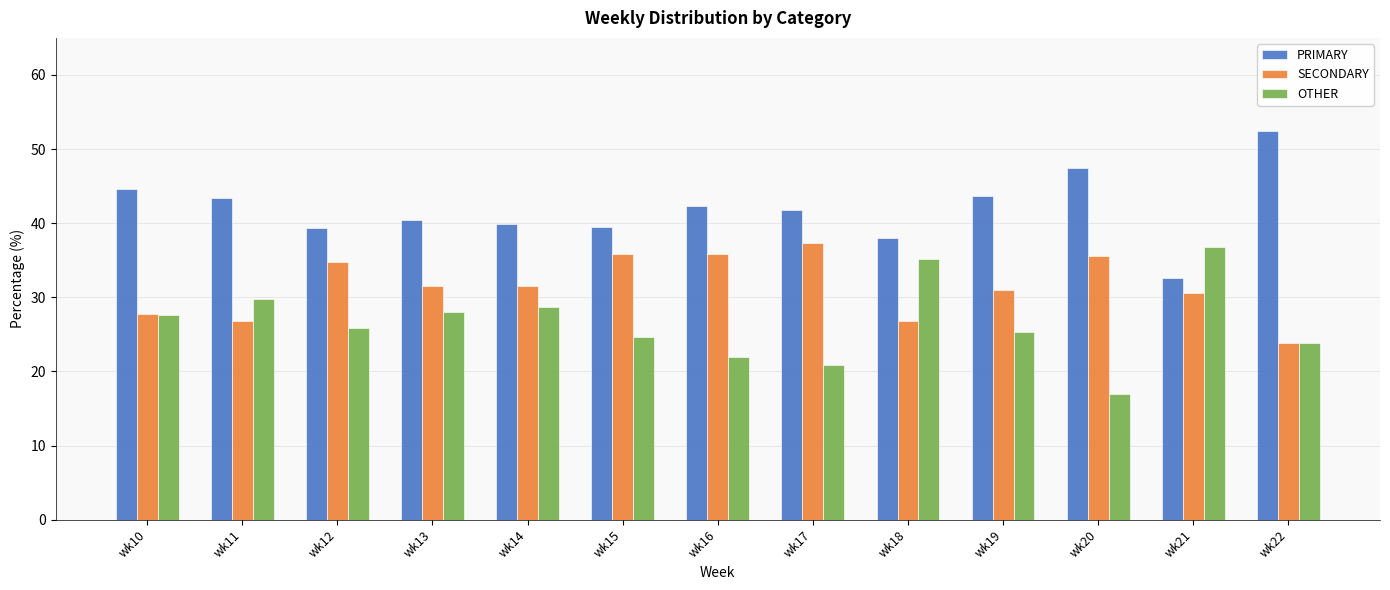

What value does the PRIMARY series have at wk15?

39.5